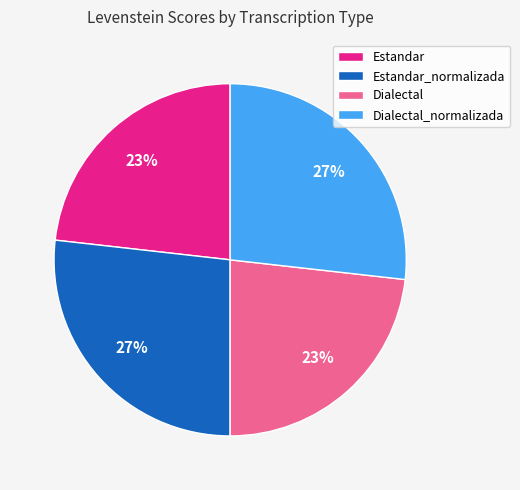

To the nearest percent, what percentage of the pie is Estandar?

23%